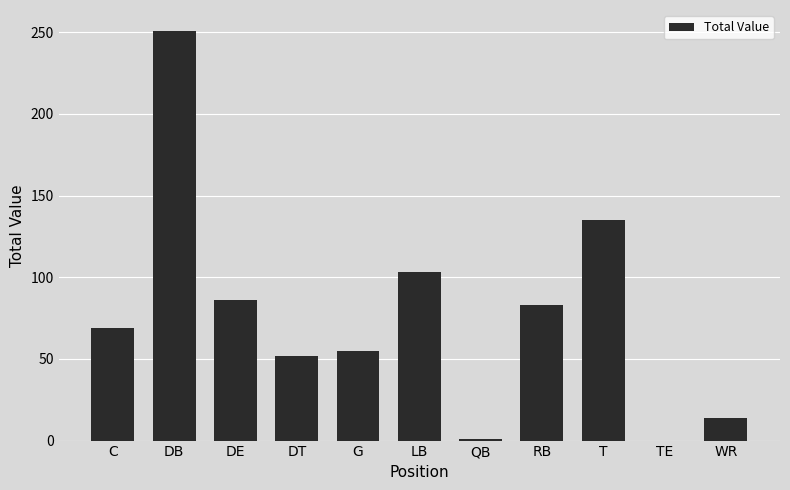

The chart shows a value of 0 at TE. True or false?

True